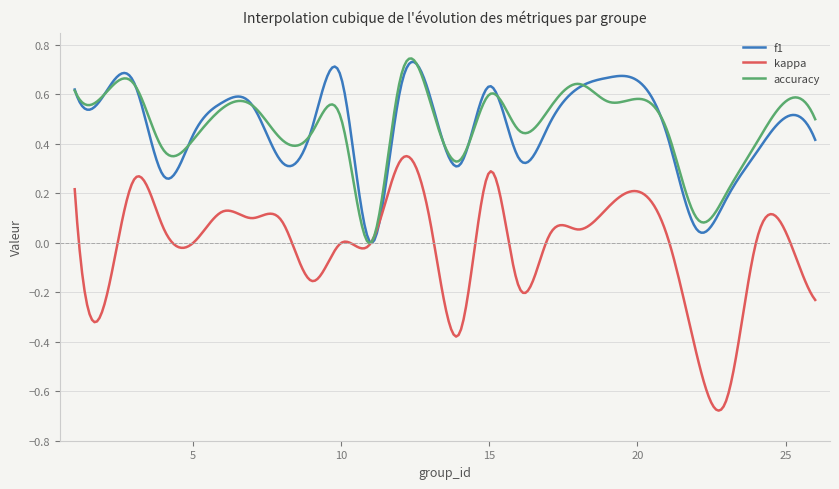

Does the chart display data point markers on the line(s)?

No